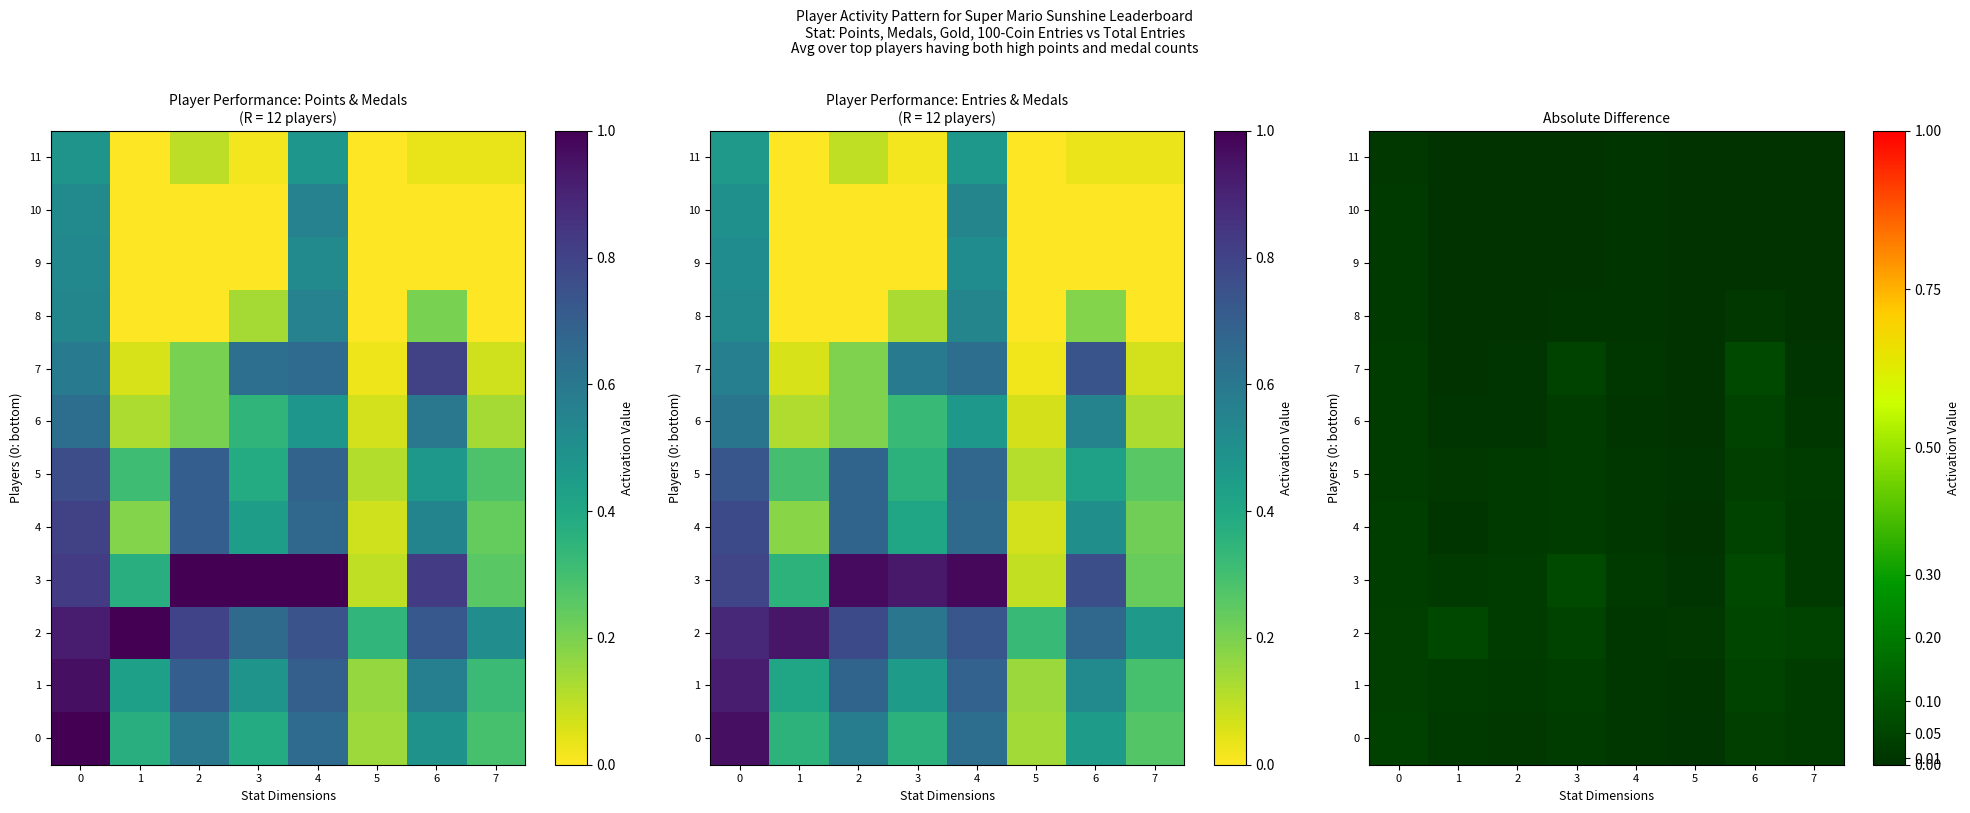

Which series has the largest total across all categories?

2